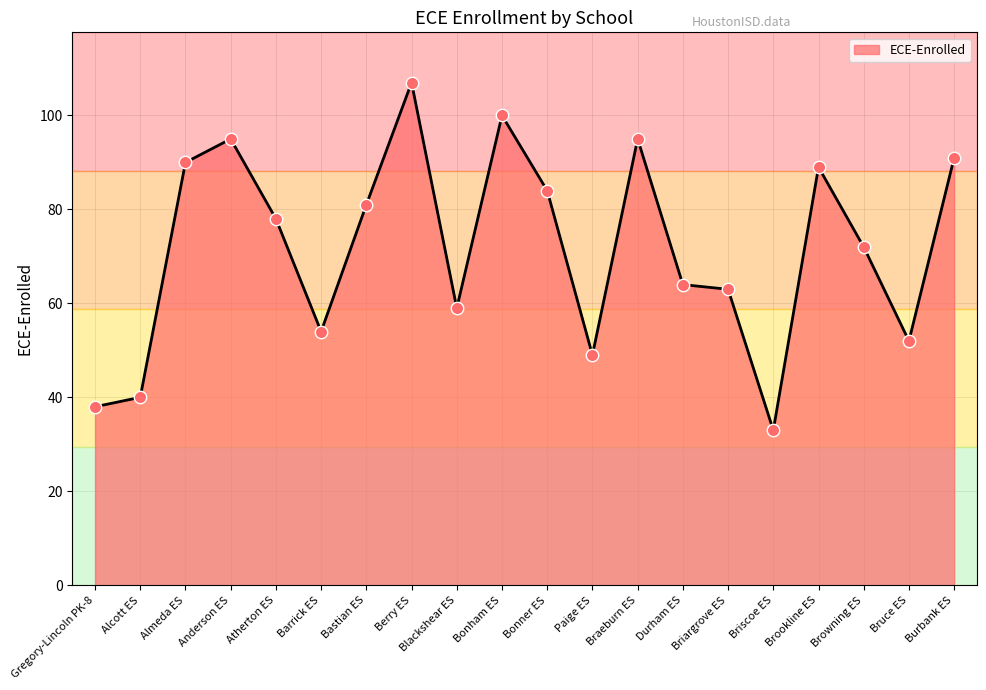

Between Blackshear ES and Bonham ES, which is larger?

Bonham ES